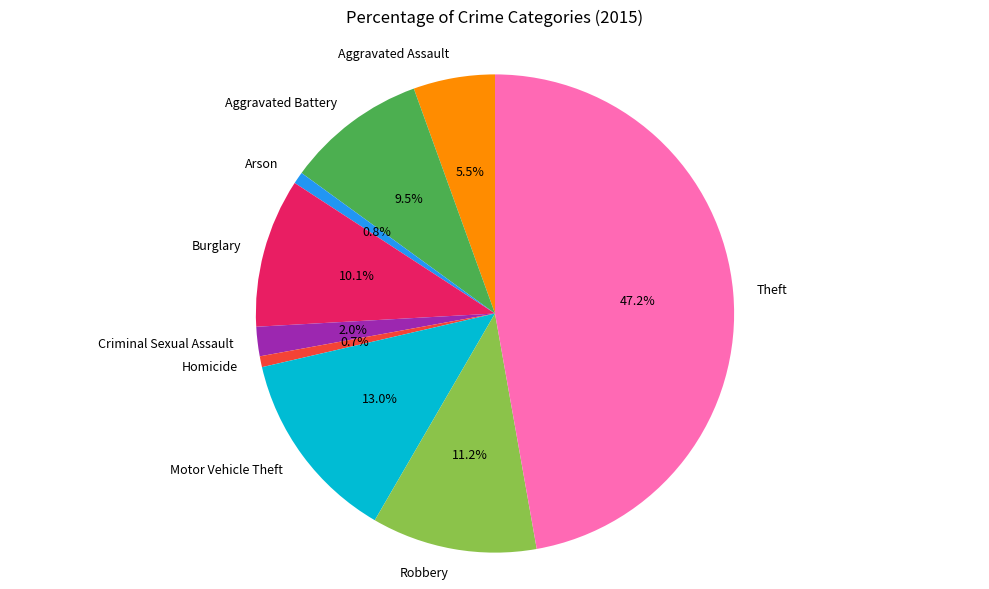

What is the total percentage of Robbery and Theft?

58.4%